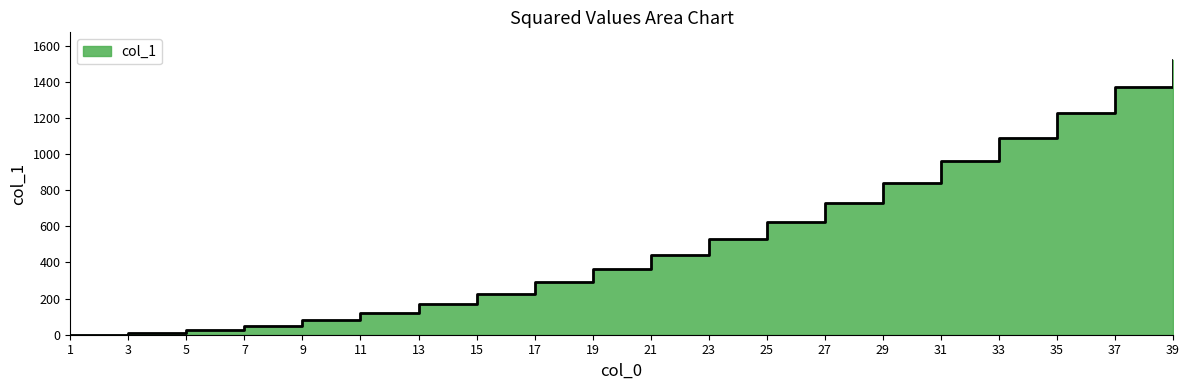

Rank the categories by value from lowest to highest.

1, 3, 5, 7, 9, 11, 13, 15, 17, 19, 21, 23, 25, 27, 29, 31, 33, 35, 37, 39